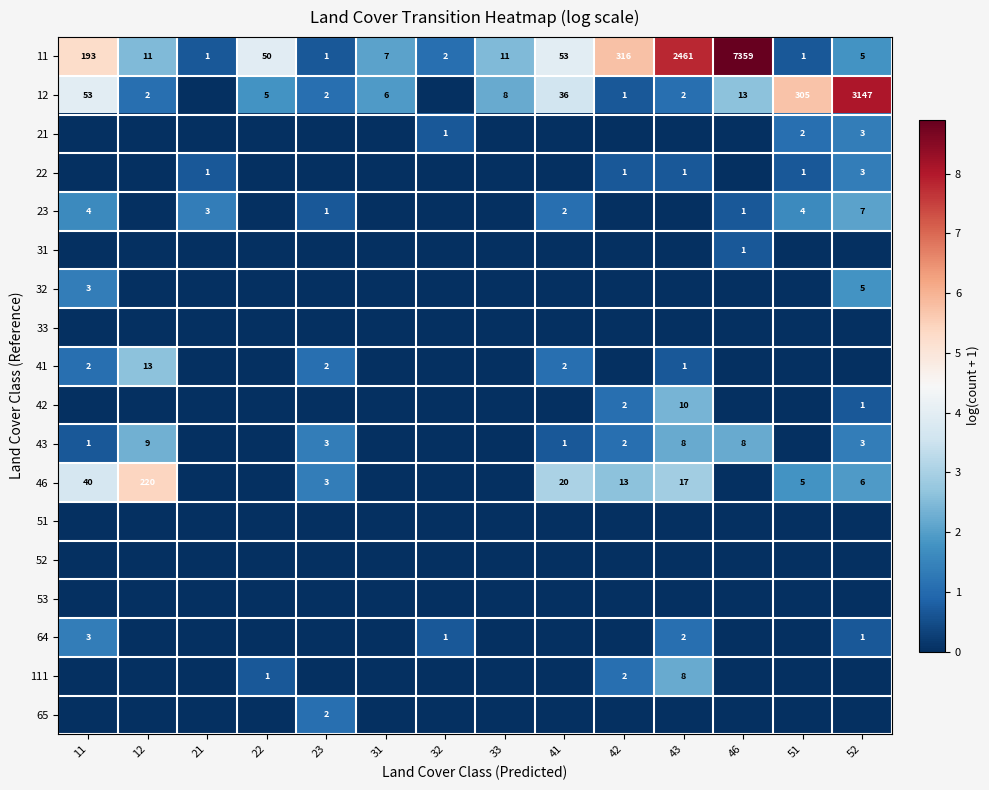

What is the sum of the 12 values at 41 and 52?

3183